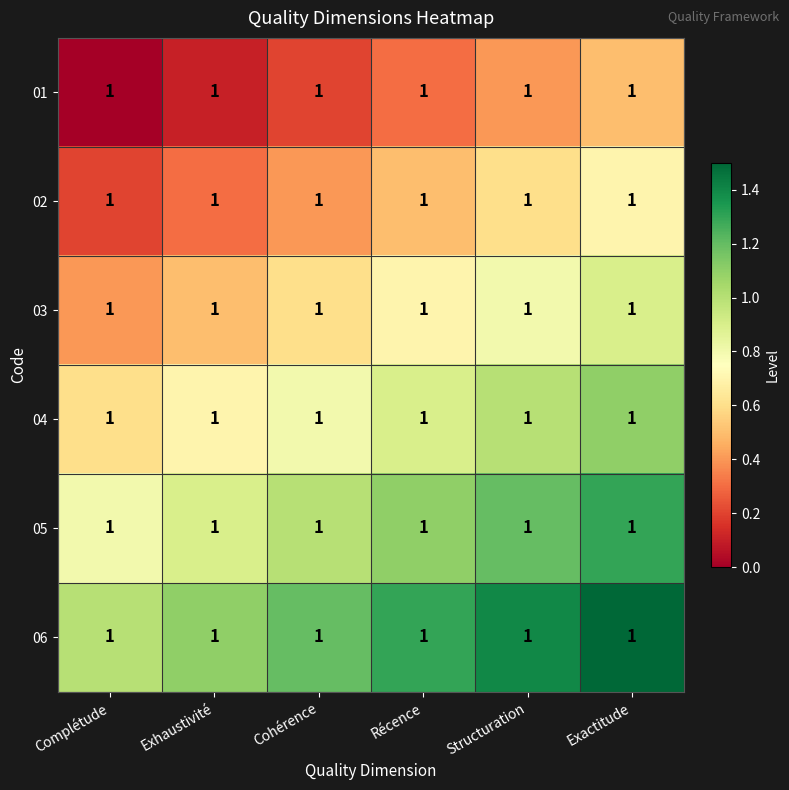

What is the difference between the maximum and minimum values in the 01 series?

0.5